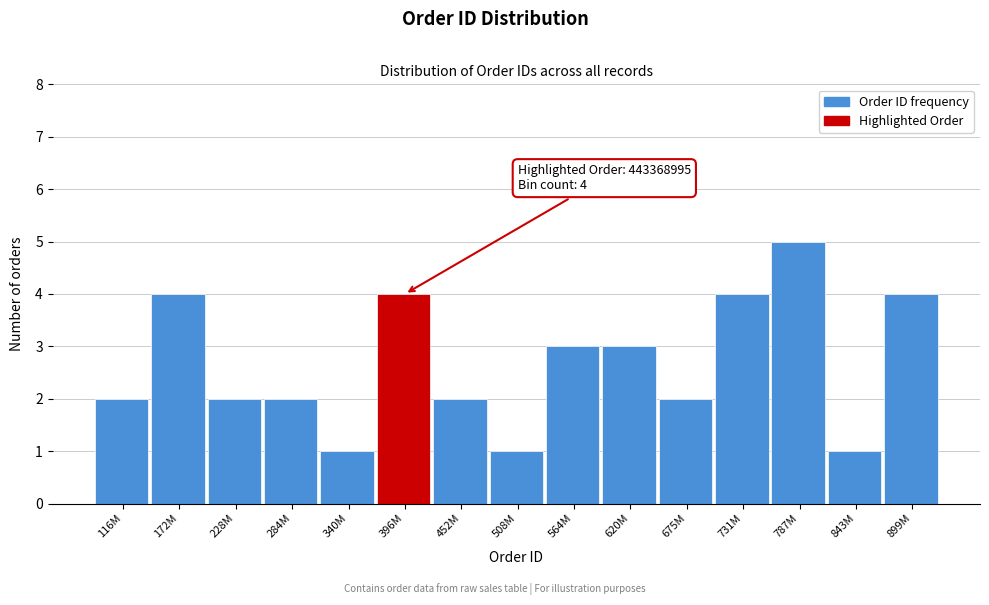

Reading left to right, what are all the values shown in this chart?

116M=2	172M=4	228M=2	284M=2	340M=1	396M=4	452M=2	508M=1	564M=3	620M=3	675M=2	731M=4	787M=5	843M=1	899M=4